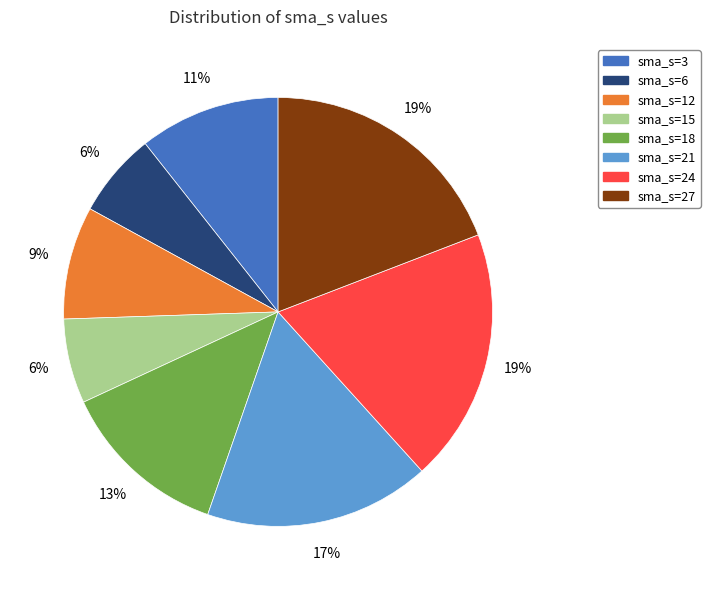

How many segments does this pie chart have?

8